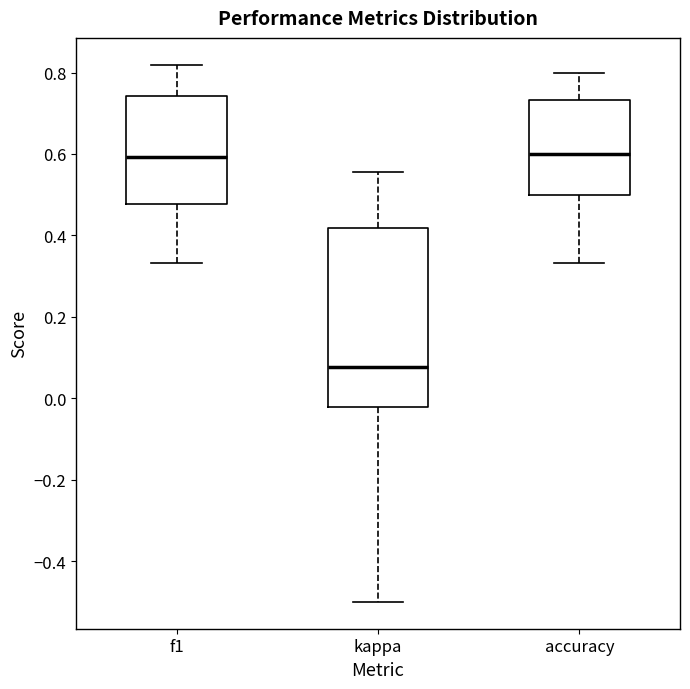

Reading left to right, read every box against the y-axis: the position of its median line, the range the box covers, and the ends of its whiskers. The values are not printed on the chart, so give them approximately, as read against the axis.

f1: median 0.60, box 0.48 to 0.74, whiskers 0.34 to 0.82
kappa: median 0.08, box -0.02 to 0.42, whiskers -0.50 to 0.56
accuracy: median 0.60, box 0.50 to 0.74, whiskers 0.34 to 0.80